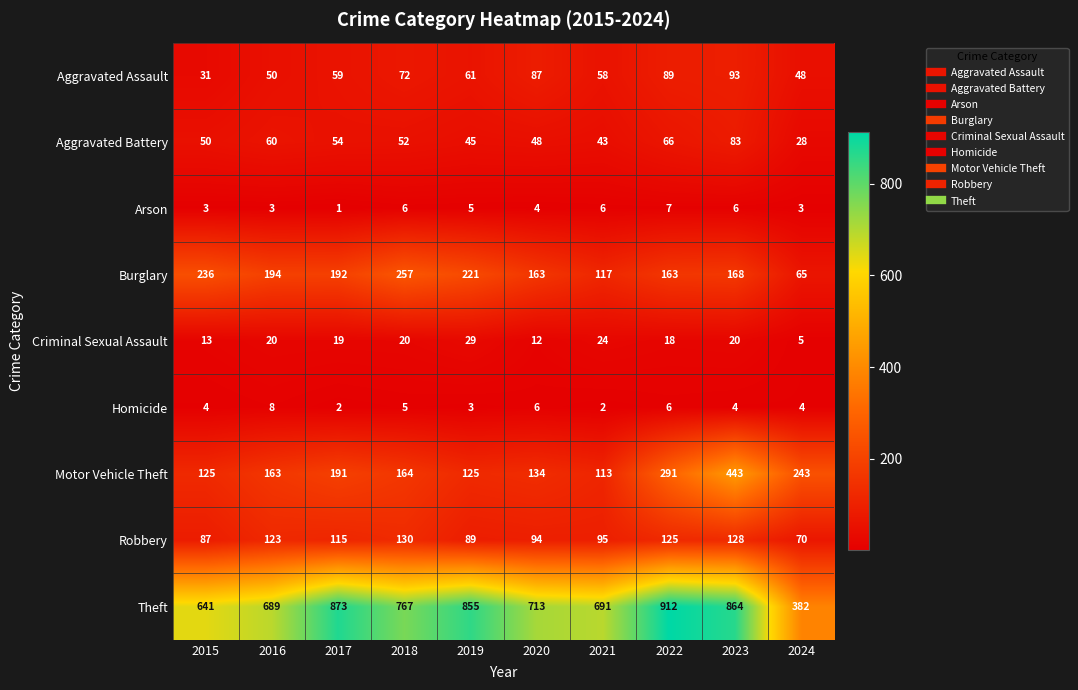

What is the lowest value of the Robbery series?

70